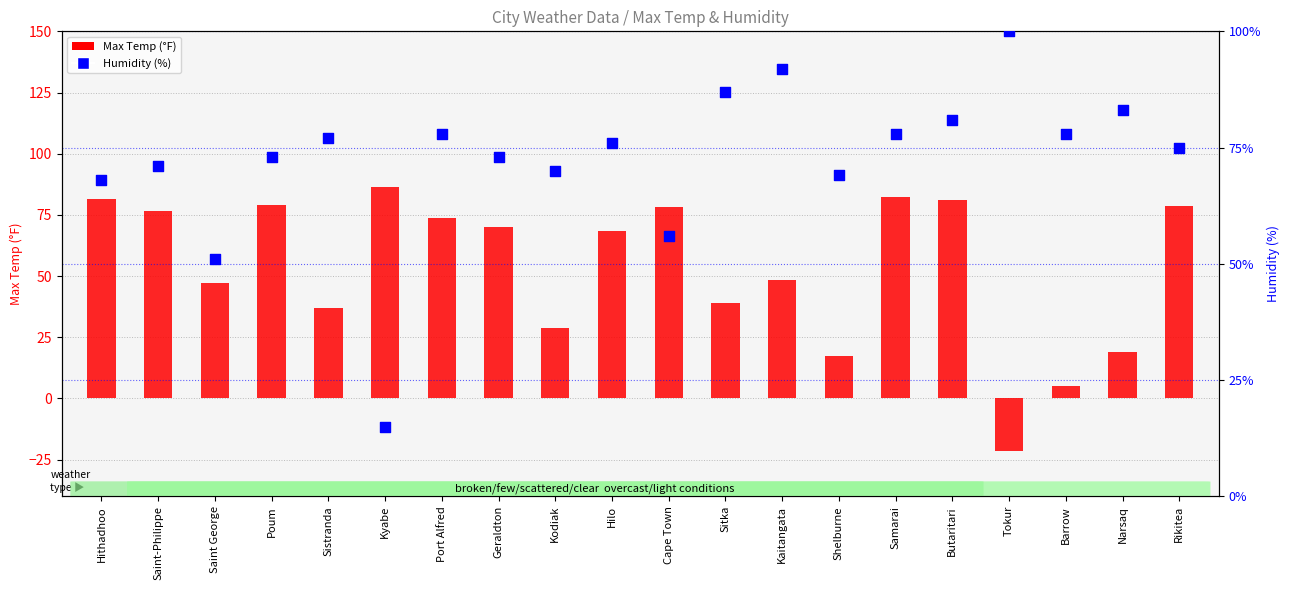

Which series has the widest spread of Y values?

Max Temp